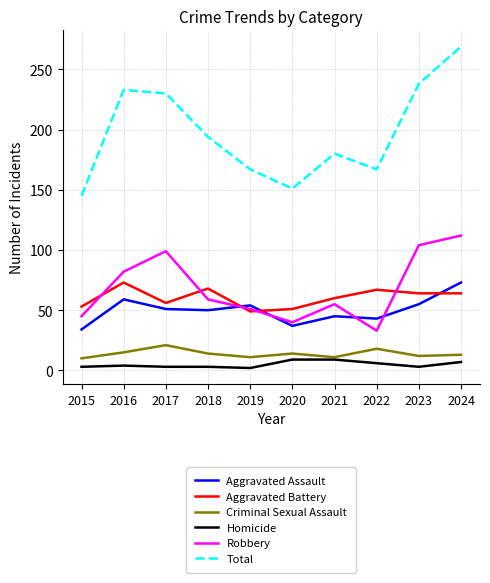

Is it true that Robbery equals 51 at 2019?

True